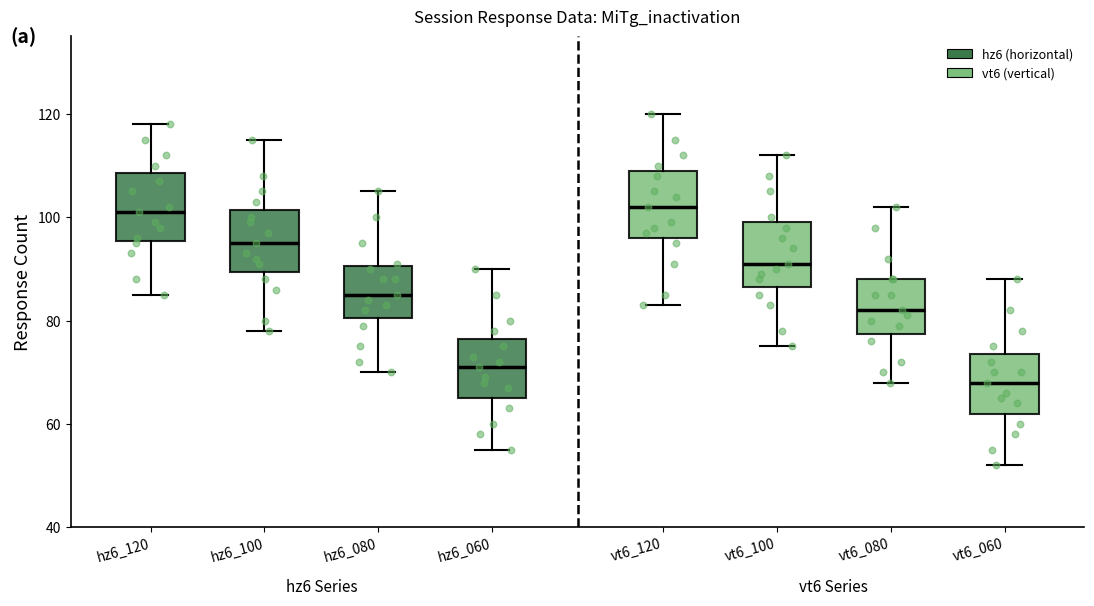

Reading left to right, read every box against the y-axis: the position of its median line, the range the box covers, and the ends of its whiskers. The values are not printed on the chart, so give them approximately, as read against the axis.

hz6_120: median 102, box 96 to 108, whiskers 86 to 118
hz6_100: median 96, box 90 to 102, whiskers 78 to 116
hz6_080: median 86, box 80 to 90, whiskers 70 to 106
hz6_060: median 72, box 66 to 76, whiskers 56 to 90
vt6_120: median 102, box 96 to 110, whiskers 84 to 120
vt6_100: median 92, box 86 to 100, whiskers 76 to 112
vt6_080: median 82, box 78 to 88, whiskers 68 to 102
vt6_060: median 68, box 62 to 74, whiskers 52 to 88